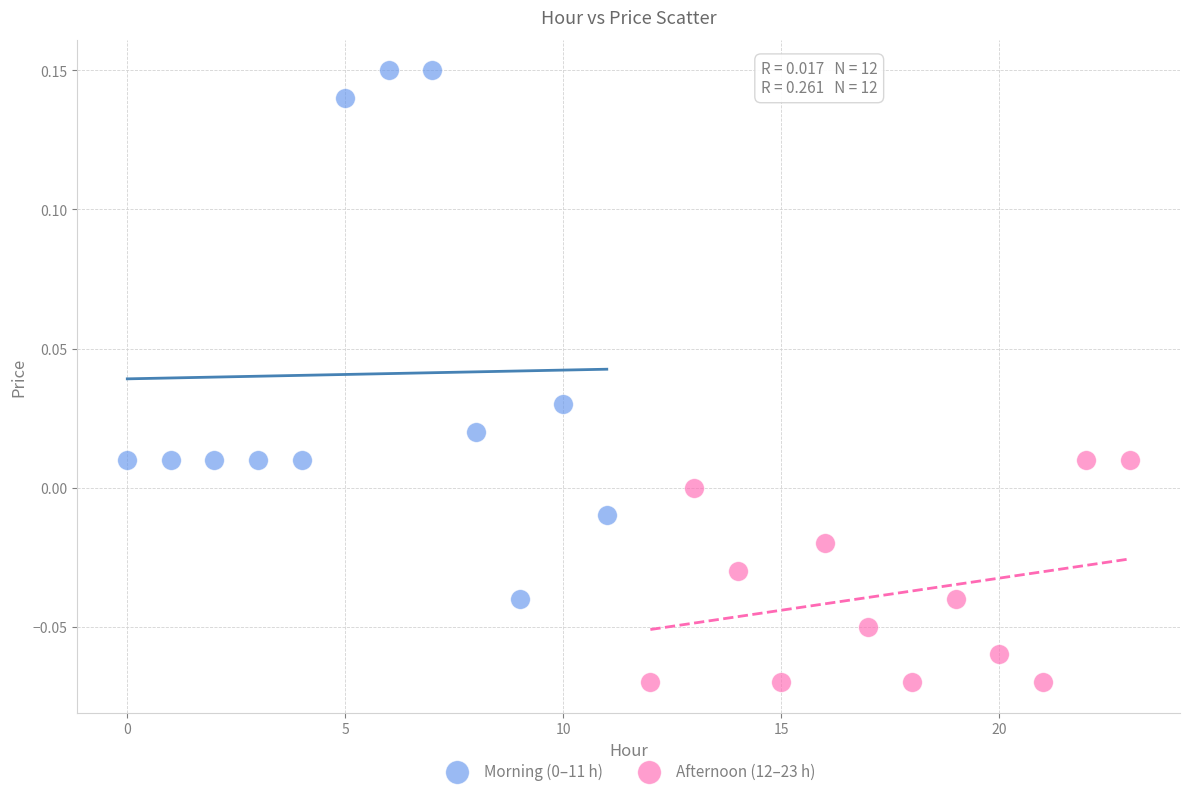

Which series reaches the minimum Y coordinate?

Afternoon (12–23 h)